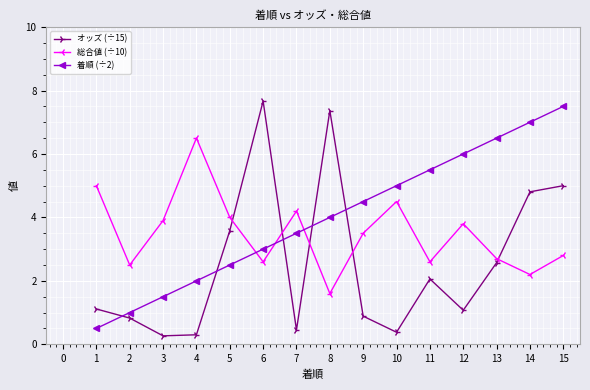

Reading right to left, transcribe all the data shown in this chart.

オッズ (÷15): 5.0	4.8	2.6	1.1	2.1	0.4	0.9	7.4	0.5	7.7	3.6	0.3	0.3	0.8	1.1
総合値 (÷10): 2.8	2.2	2.7	3.8	2.6	4.5	3.5	1.6	4.2	2.6	4.0	6.5	3.9	2.5	5.0
着順 (÷2): 7.5	7.0	6.5	6.0	5.5	5.0	4.5	4.0	3.5	3.0	2.5	2.0	1.5	1.0	0.5